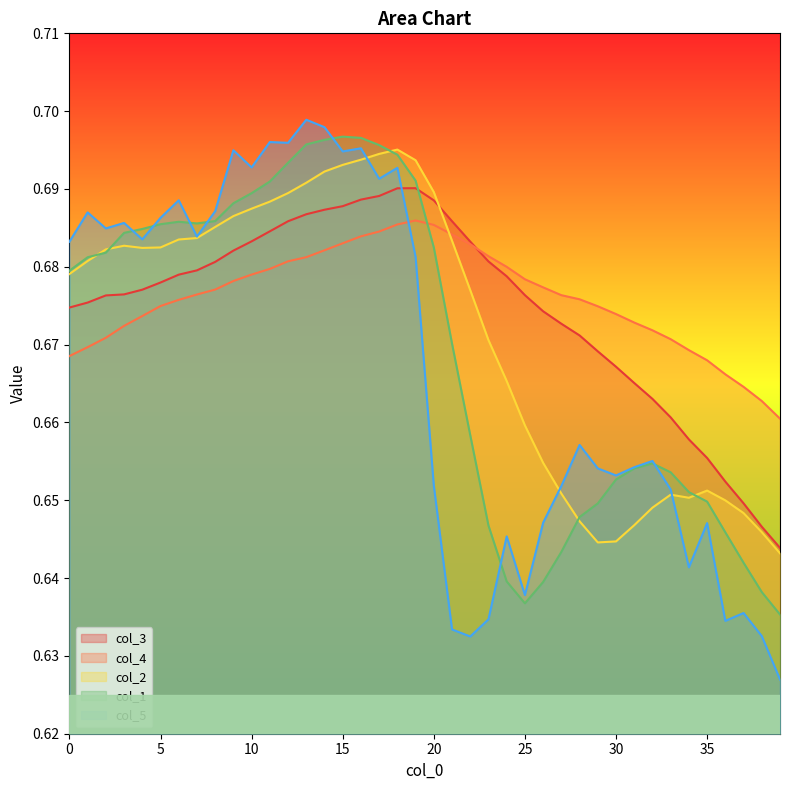

How many interior local peaks does the col_4 series have?

1